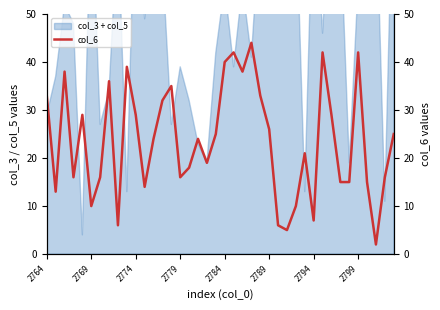

How many points are higher than both their immediate neighbors (excluding endpoints)?

11